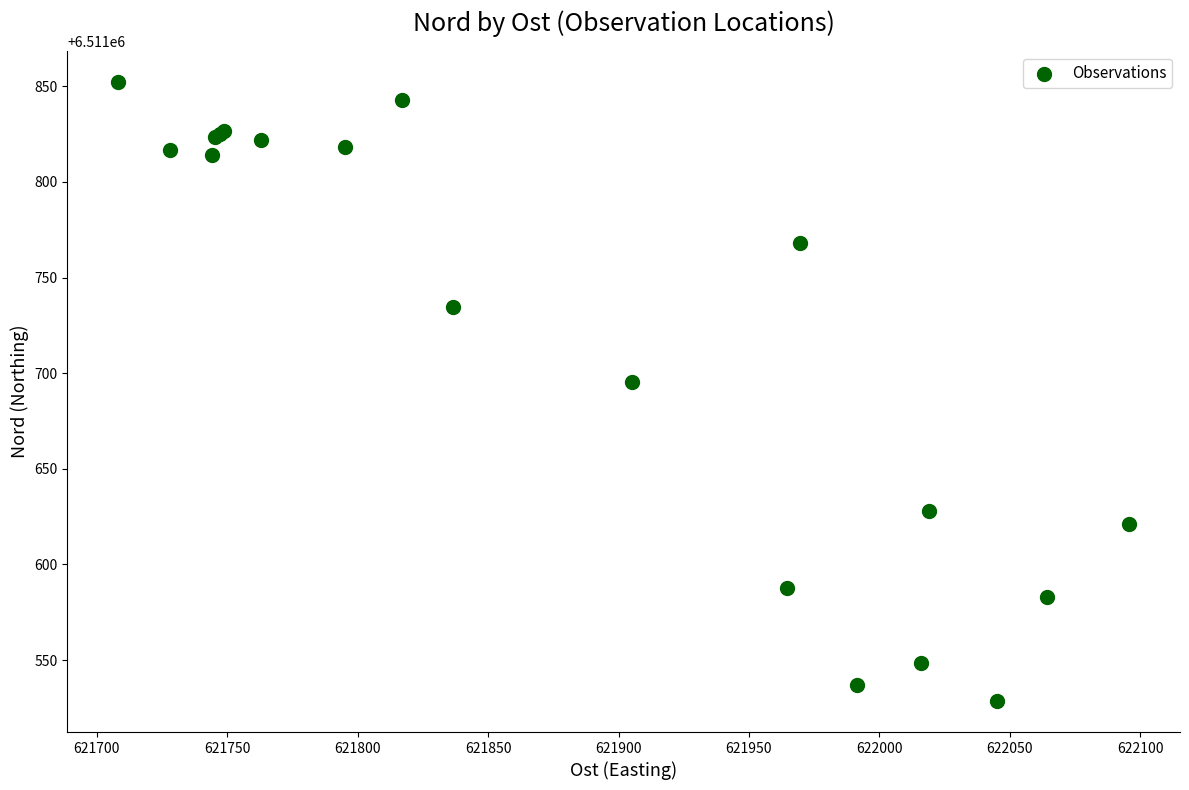

What Y value in the scatter plot is closest to 6511690?

6511695.6